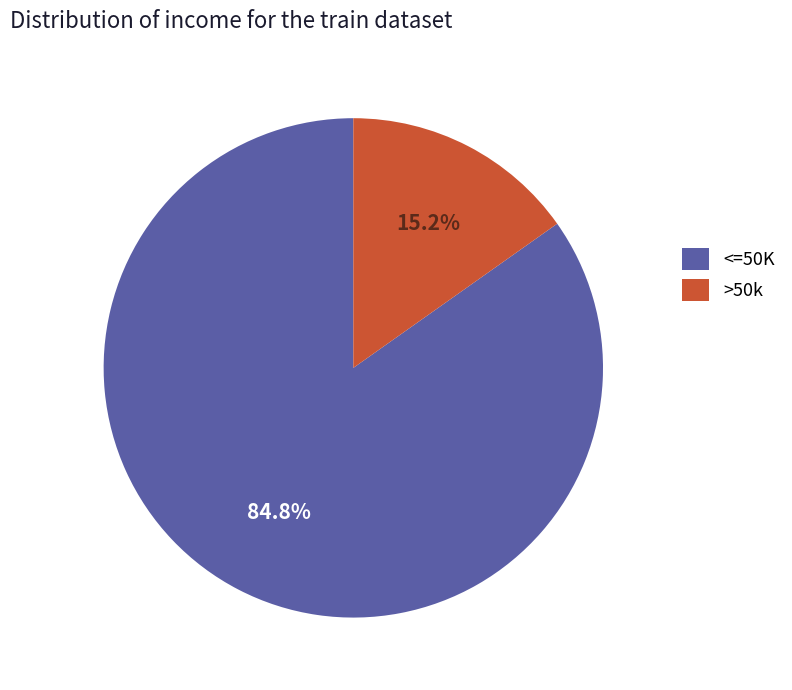

Is there a majority slice in this chart?

Yes